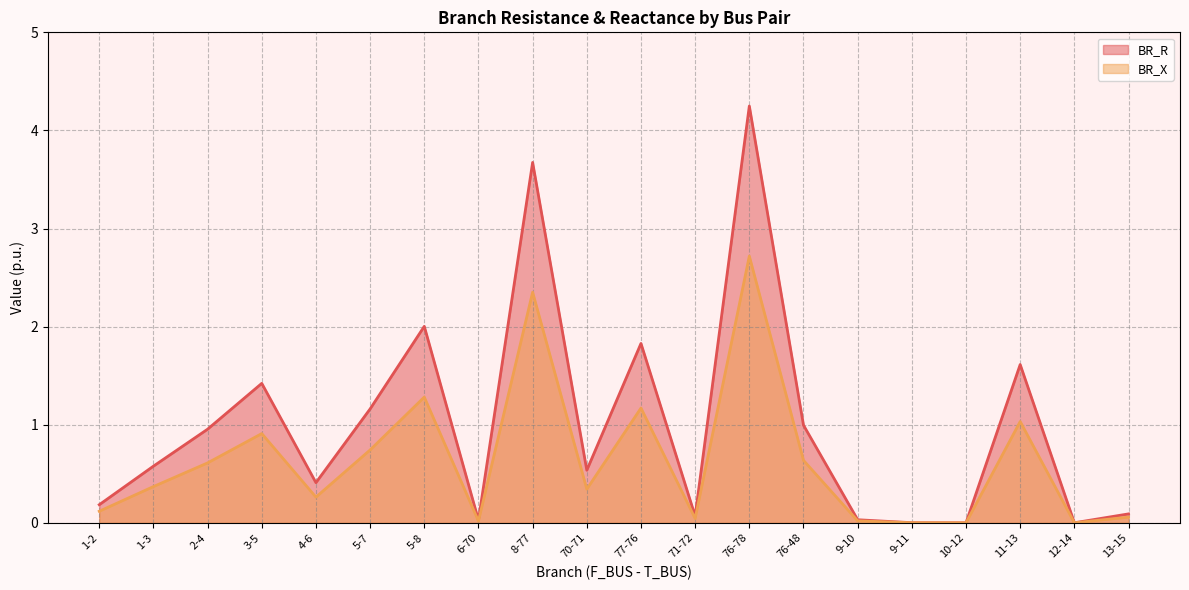

Reading left to right, list all the values displayed in this chart.

BR_R: 0.2	0.6	1.0	1.4	0.4	1.2	2.0	0.0	3.7	0.5	1.8	0.1	4.2	1.0	0.0	0.0	0.0	1.6	0.0	0.1
BR_X: 0.1	0.4	0.6	0.9	0.3	0.7	1.3	0.0	2.4	0.3	1.2	0.0	2.7	0.6	0.0	0.0	0.0	1.0	0.0	0.1